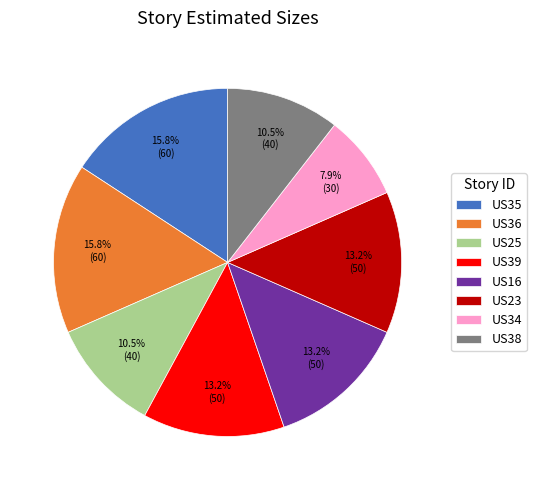

What is the ratio of the value at US35 to the value at US34?

2.0